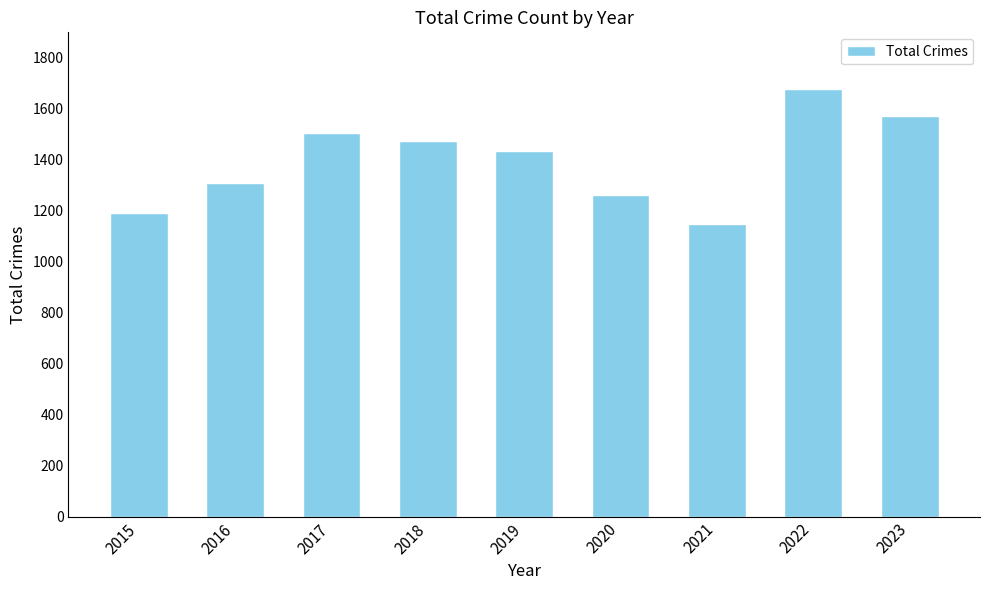

At which category does the chart reach its peak across all series?

2022